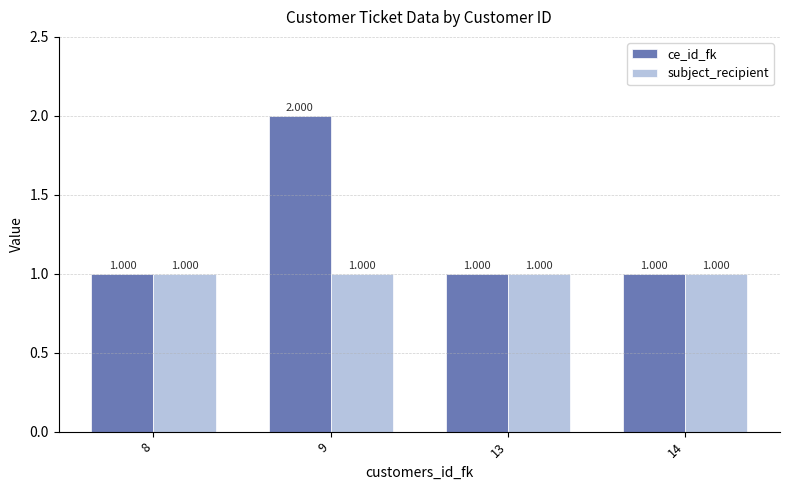

Which series changed the most between 9 and 14?

ce_id_fk